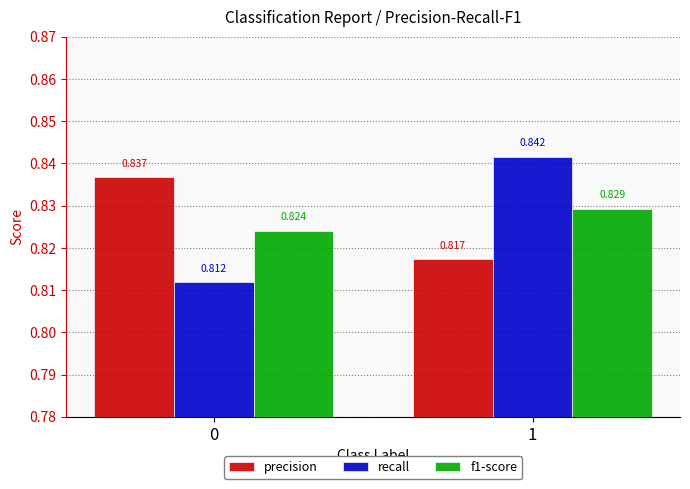

Rank the series by their maximum value, from lowest to highest.

f1-score, precision, recall